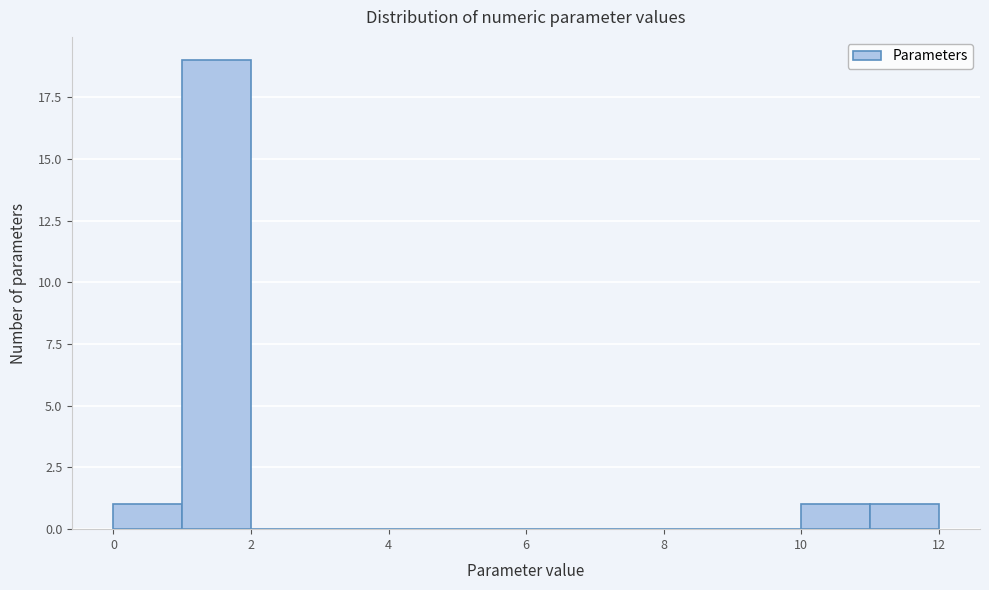

Which range on the x-axis has the tallest bar?

1 to 2